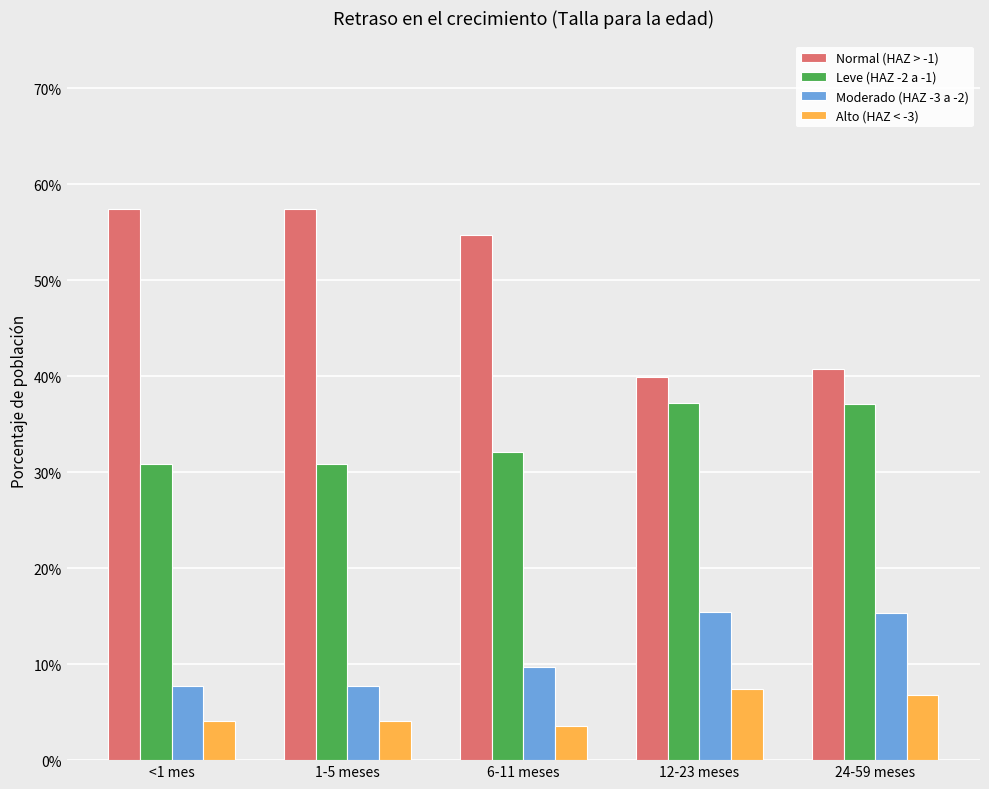

Reading right to left, what are all the values shown in this chart?

Normal (HAZ > -1): 24-59 meses=0.4	12-23 meses=0.4	6-11 meses=0.5	1-5 meses=0.6	<1 mes=0.6
Leve (HAZ -2 a -1): 24-59 meses=0.4	12-23 meses=0.4	6-11 meses=0.3	1-5 meses=0.3	<1 mes=0.3
Moderado (HAZ -3 a -2): 24-59 meses=0.2	12-23 meses=0.2	6-11 meses=0.1	1-5 meses=0.1	<1 mes=0.1
Alto (HAZ < -3): 24-59 meses=0.1	12-23 meses=0.1	6-11 meses=0.0	1-5 meses=0.0	<1 mes=0.0